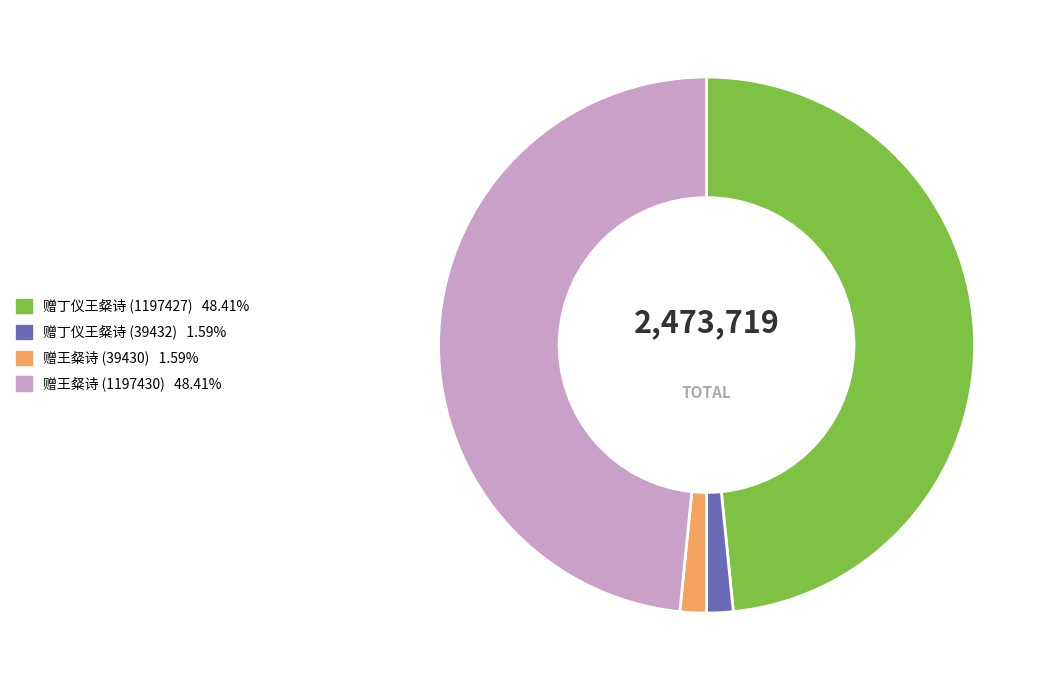

Which has a higher value, 赠王粲诗 (39430) or 赠王粲诗 (1197430)?

赠王粲诗 (1197430)